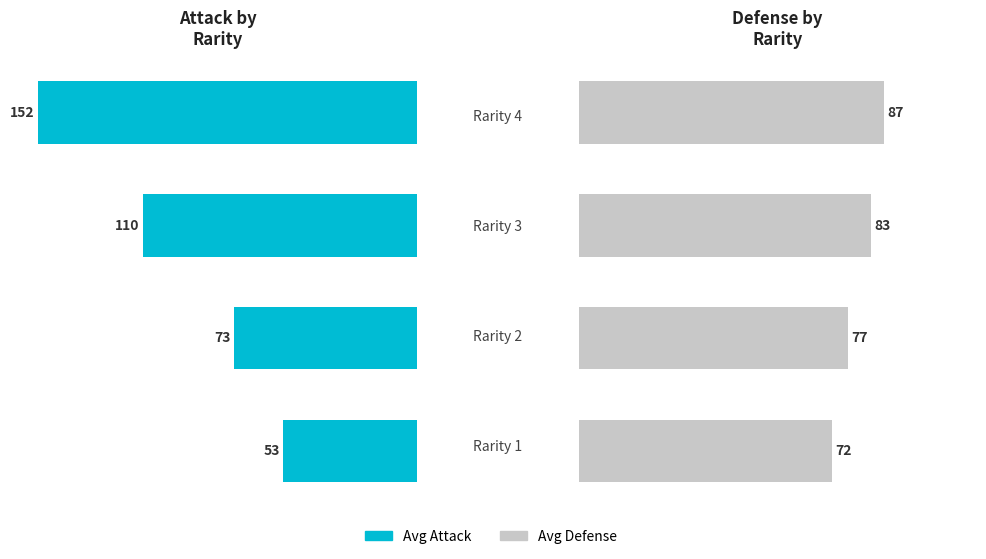

Reading right to left, transcribe all the data shown in this chart.

attack: 151.7	109.7	73.2	53.4
defense: 87.1	83.5	76.9	72.3